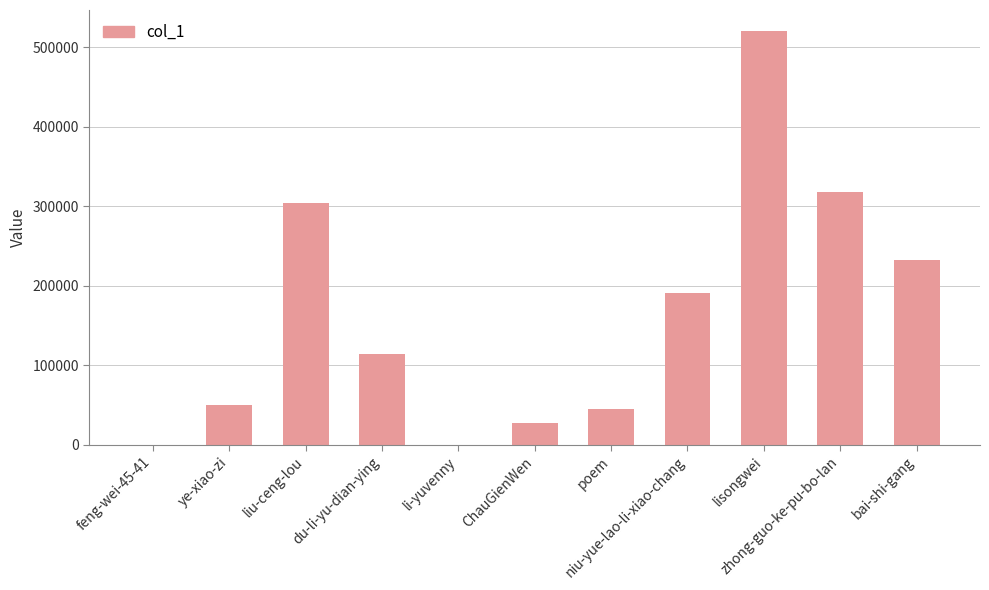

Where is the data nearest to the value 260526?

bai-shi-gang